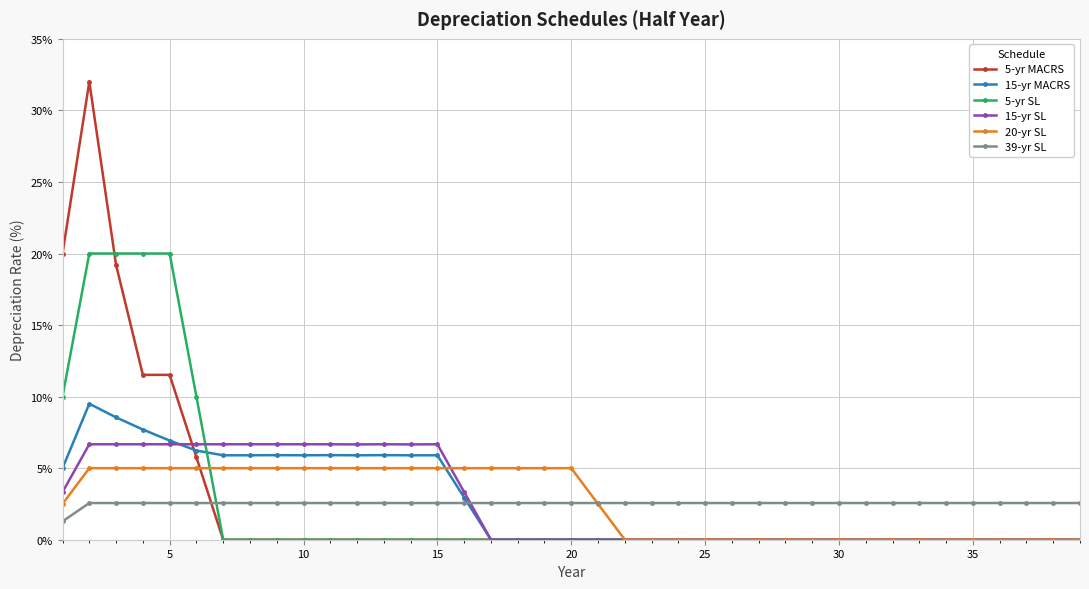

What is the maximum value shown in the chart?

32.0